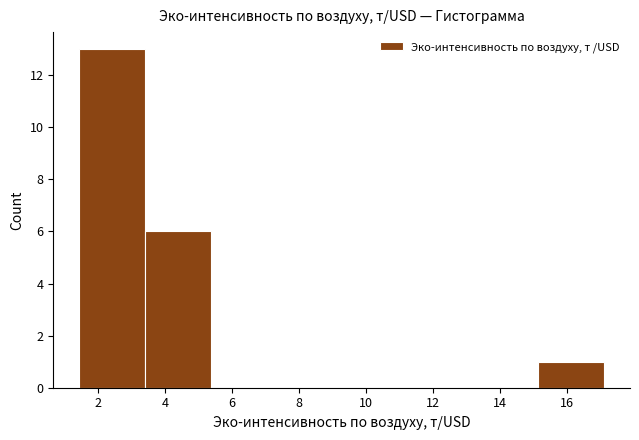

Over which range of the x-axis is the bar tallest?

1.4 to 3.4